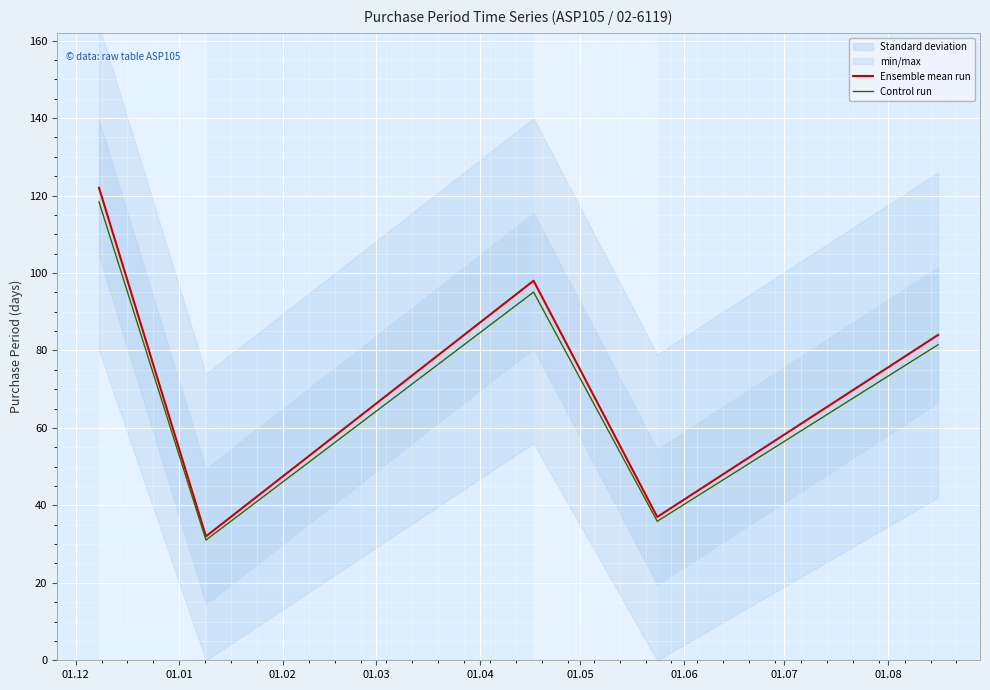

What is the highest value of the Ensemble mean run series?

122.0